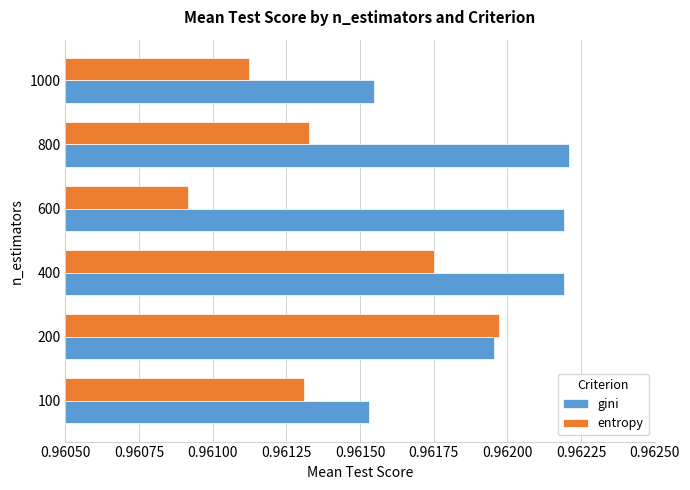

Rank the categories by entropy value from lowest to highest.

600, 1000, 100, 800, 400, 200